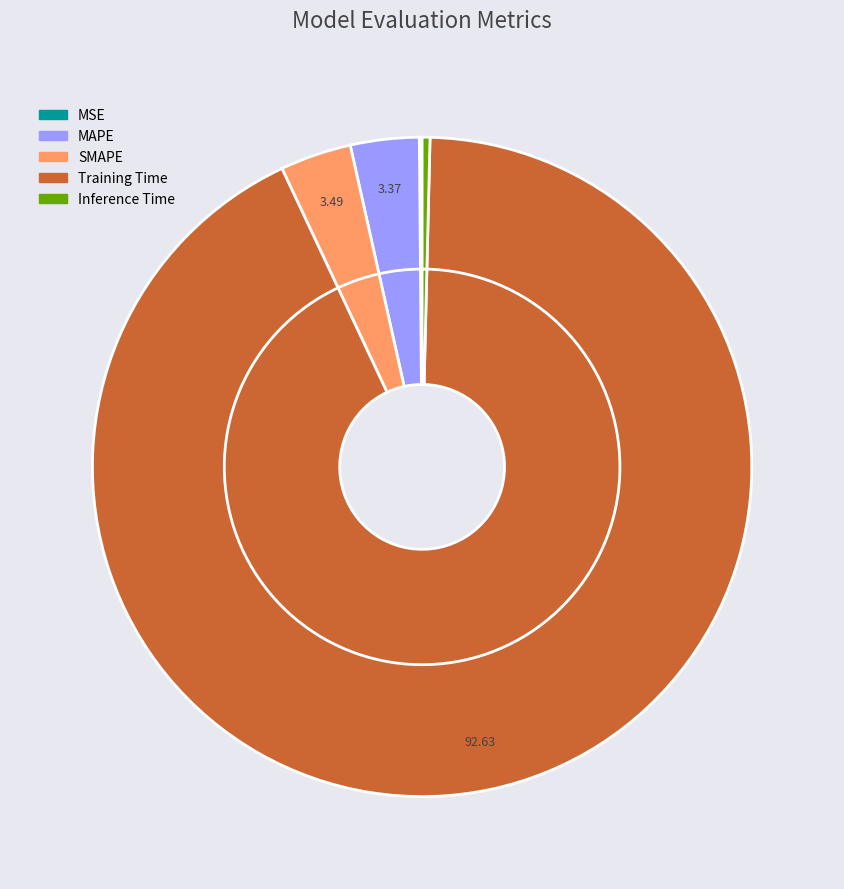

How many slices are in this pie chart?

5